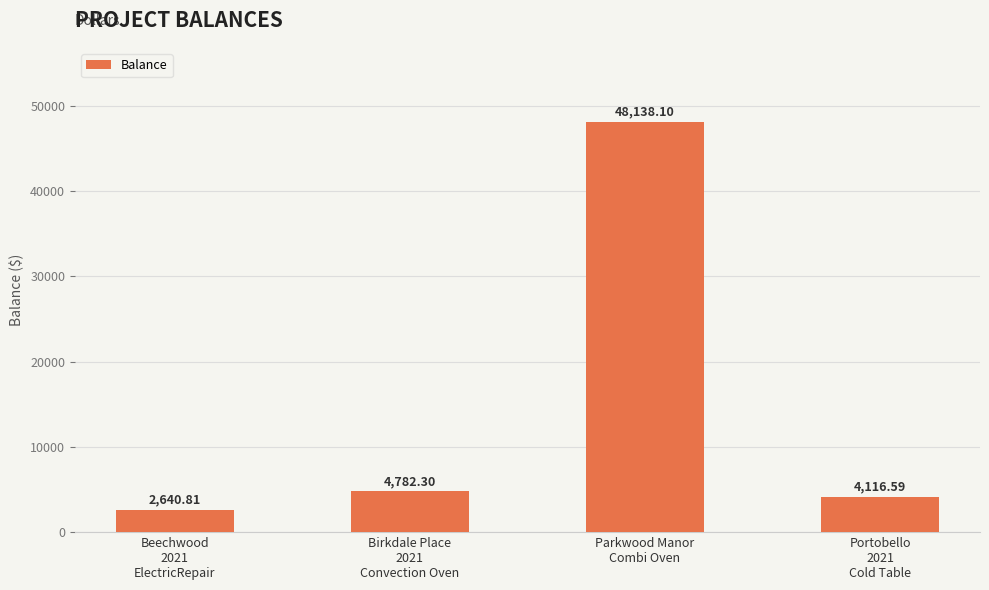

What is the value of the 1st bar from the left?

2640.8